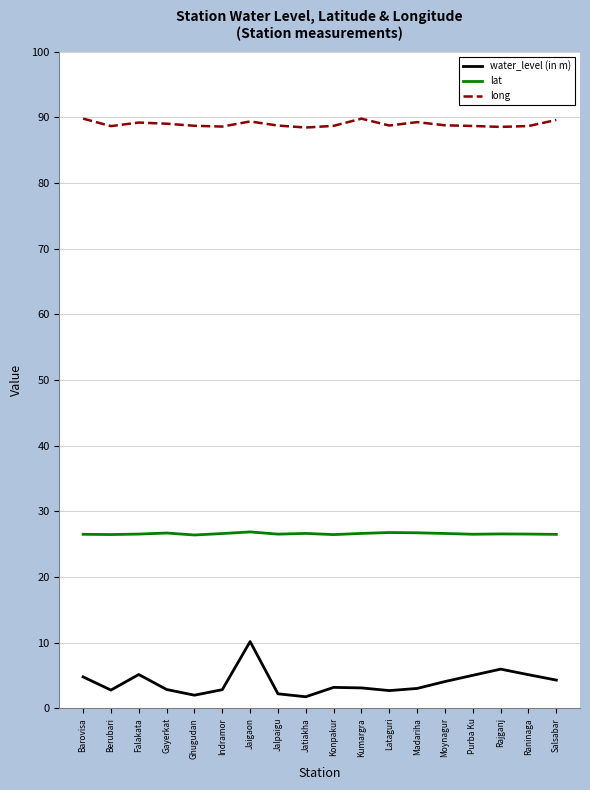

True or false: water_level (in m) and long intersect in this chart.

False